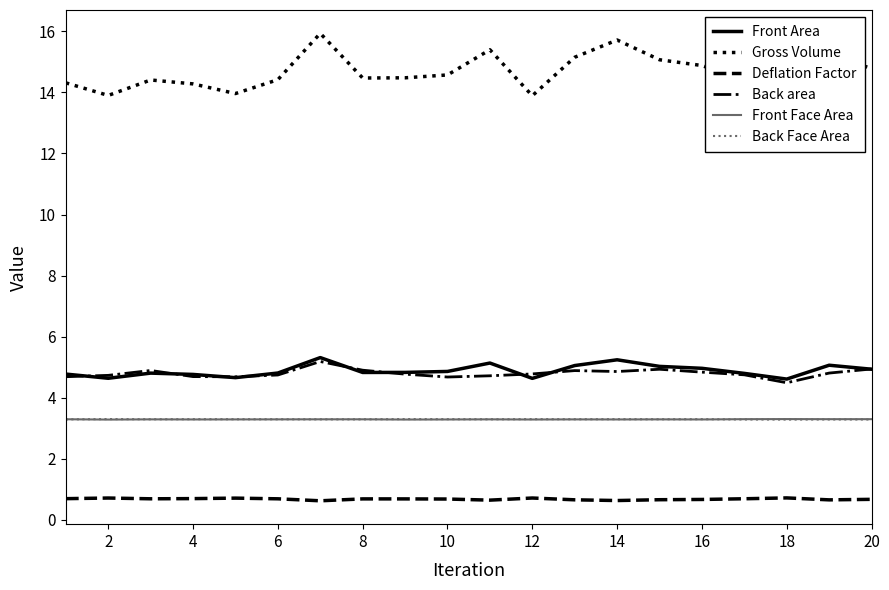

True or false: Back area has a value of 2.4 at 20.

False